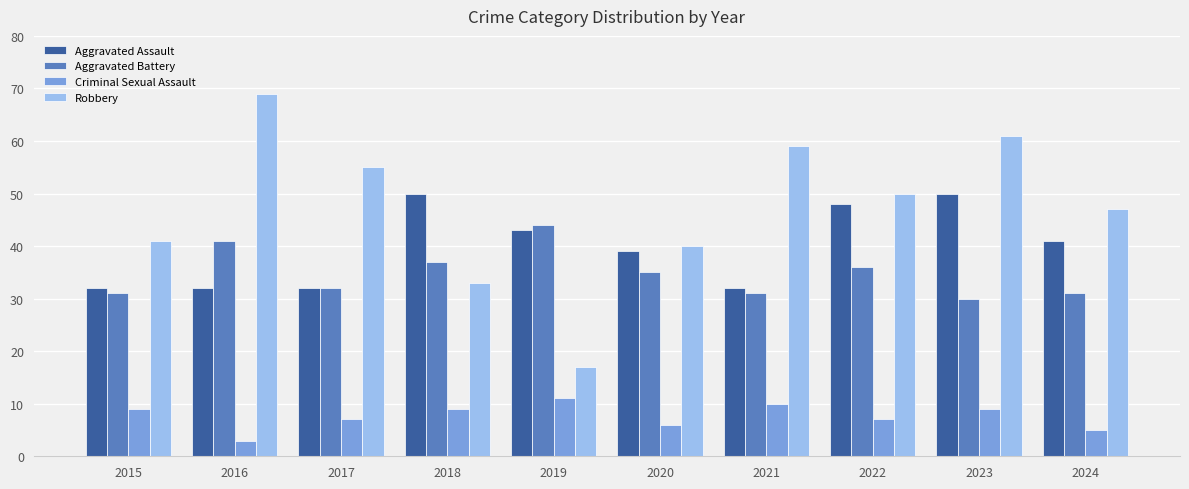

What are all the series names shown in the legend?

Aggravated Assault, Aggravated Battery, Criminal Sexual Assault, Robbery